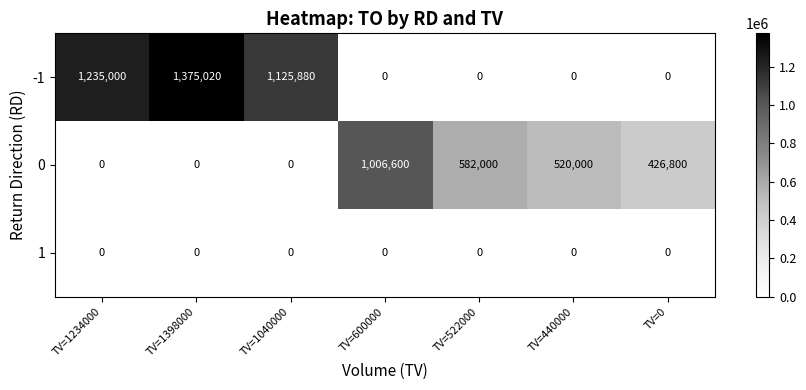

How many positive values does the -1 series have?

3